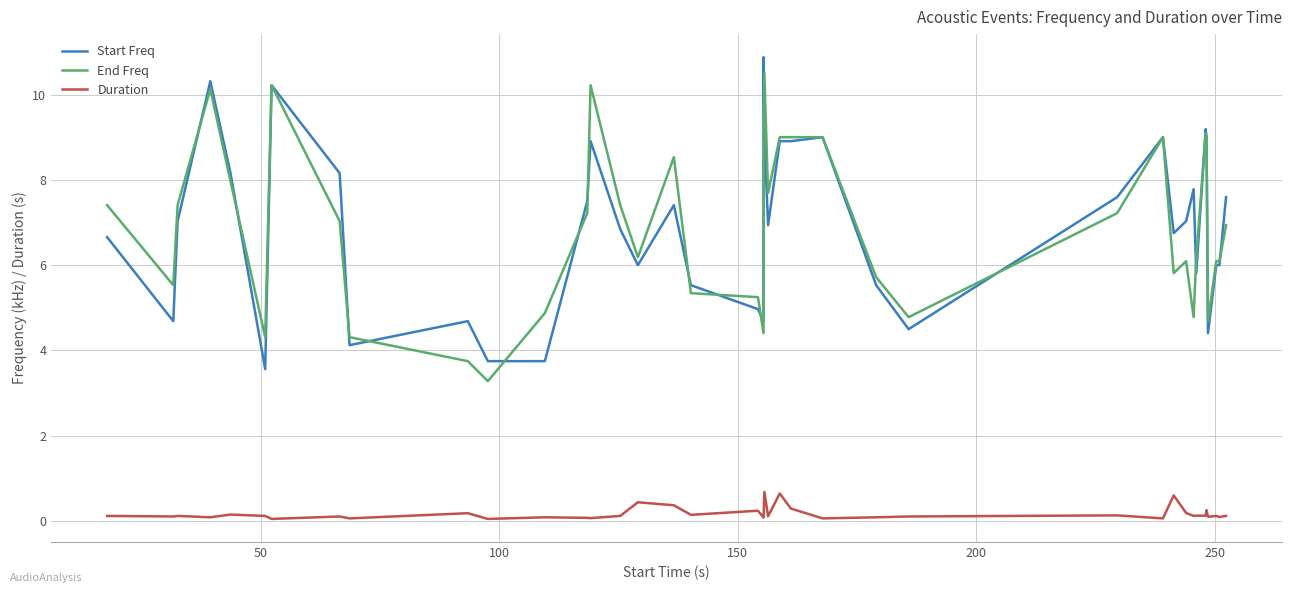

What is the maximum value for End Freq?

10.5